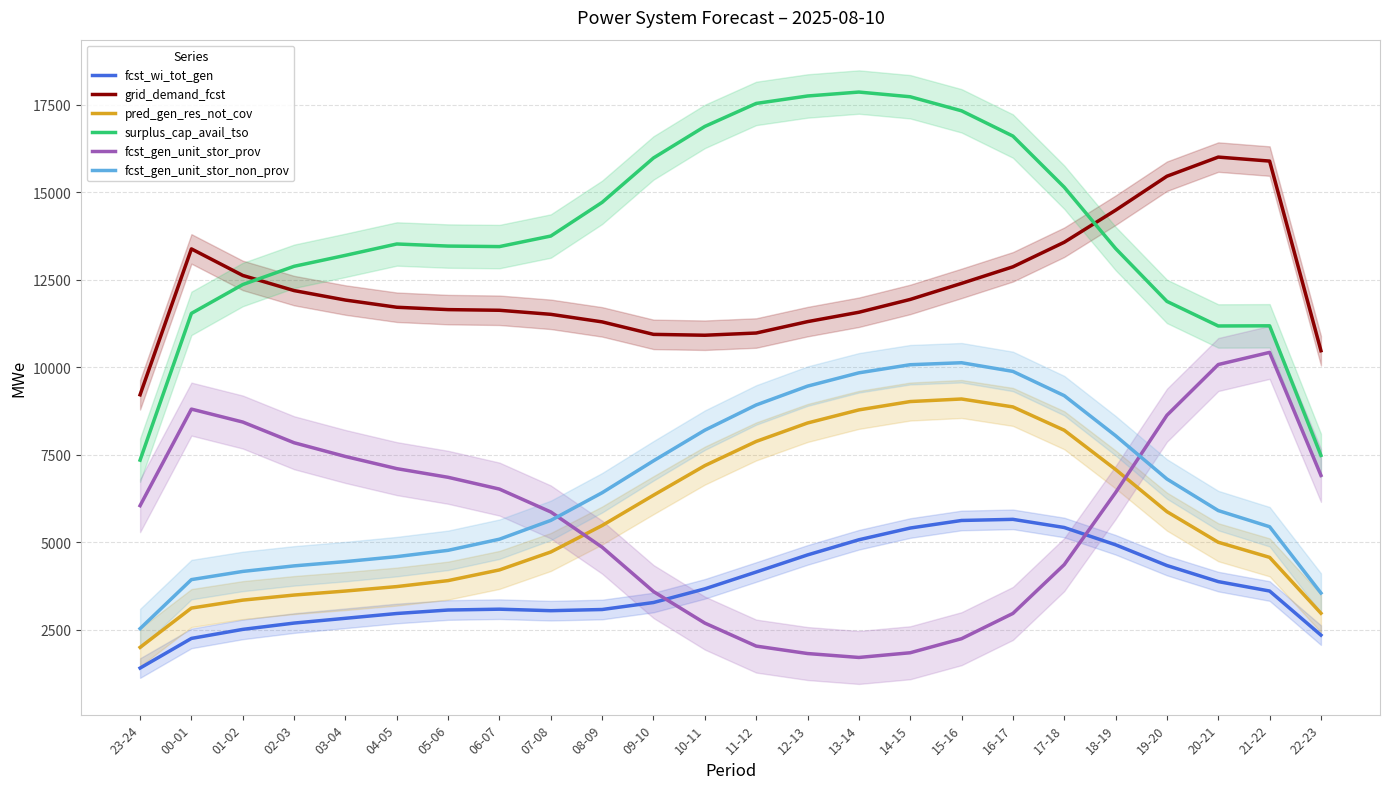

Rank the categories by fcst_gen_unit_stor_non_prov value from lowest to highest.

23-24, 22-23, 00-01, 01-02, 02-03, 03-04, 04-05, 05-06, 06-07, 21-22, 07-08, 20-21, 08-09, 19-20, 09-10, 18-19, 10-11, 11-12, 17-18, 12-13, 13-14, 16-17, 14-15, 15-16